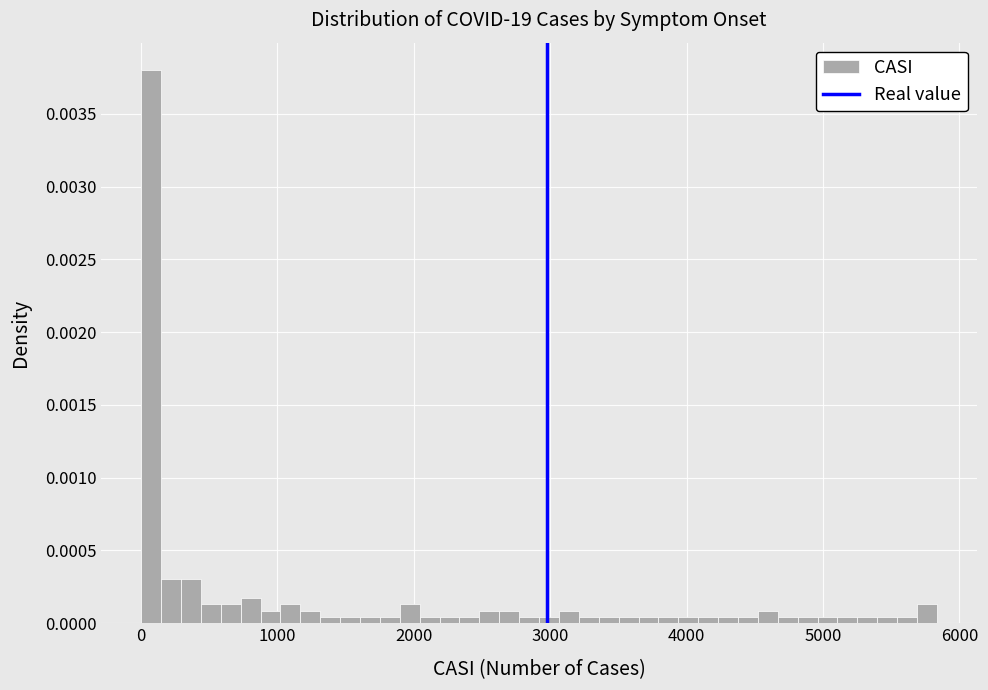

Around what value on the x-axis is the tallest bar? Give the approximate position of its centre, as read against the axis.

100